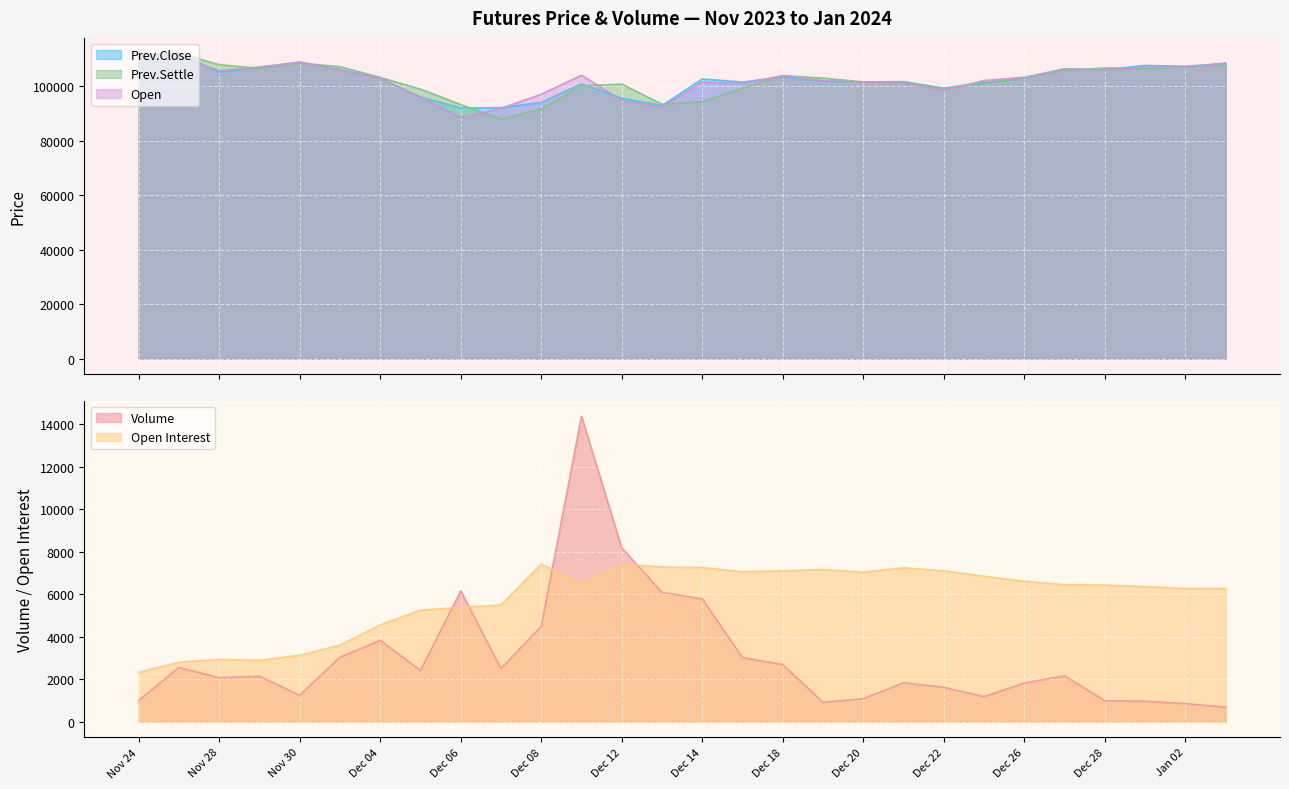

The Prev.Settle series shows 166593 at Dec 22. True or false?

False